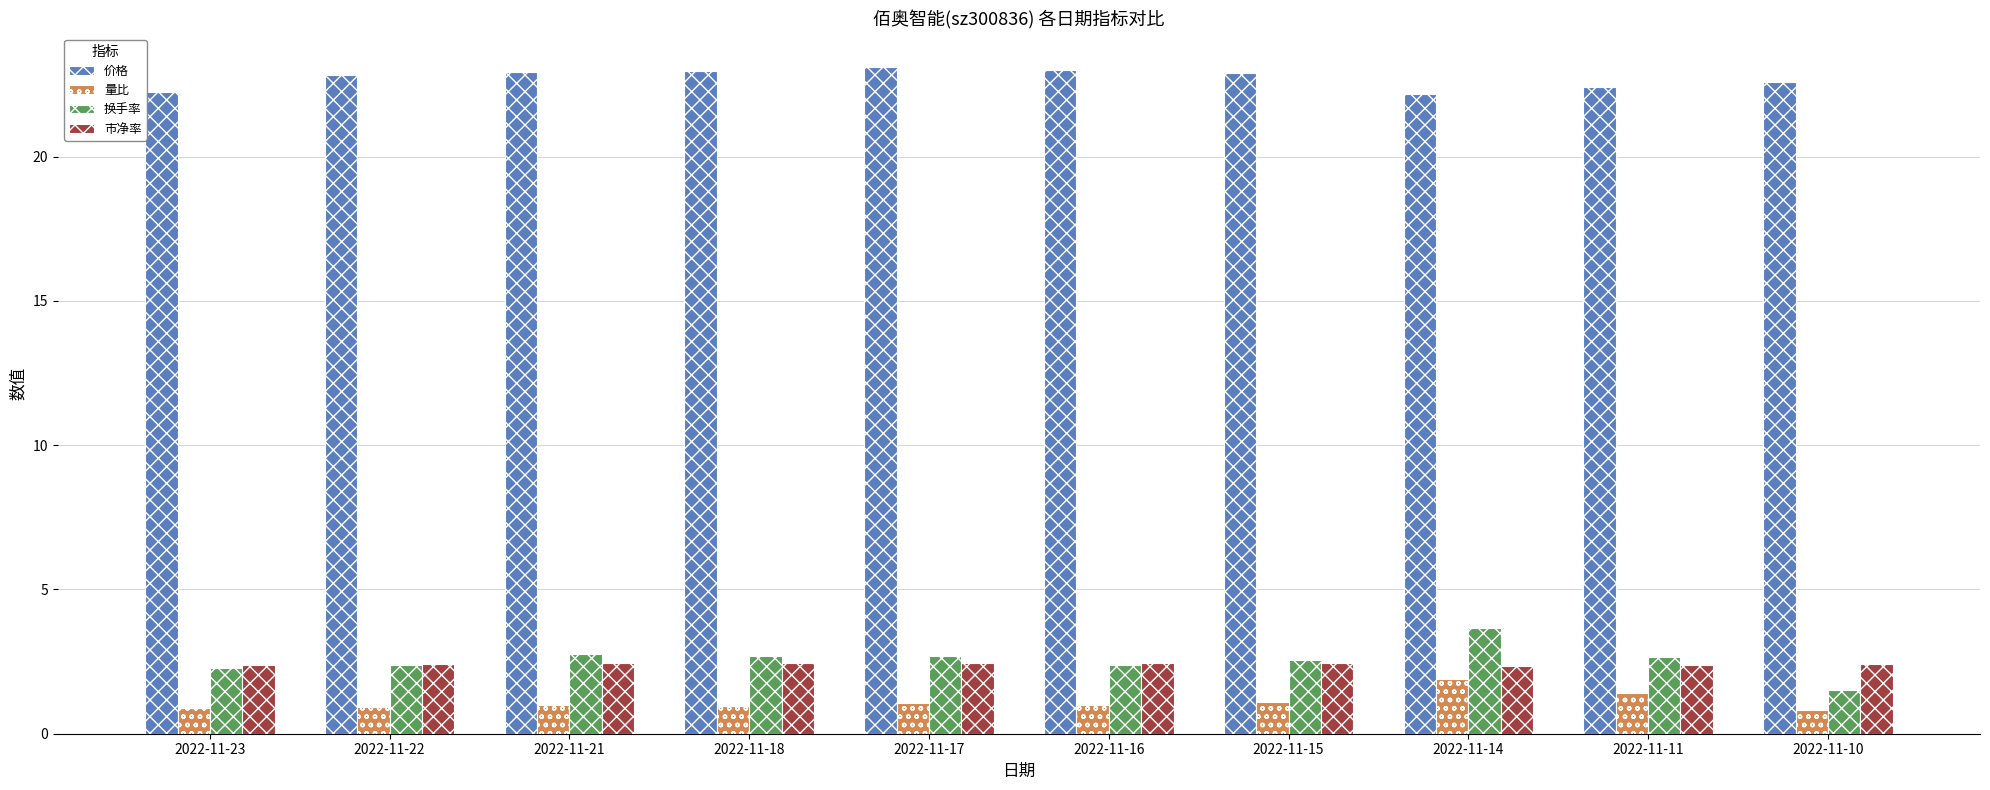

How many bars are there in each group?

4